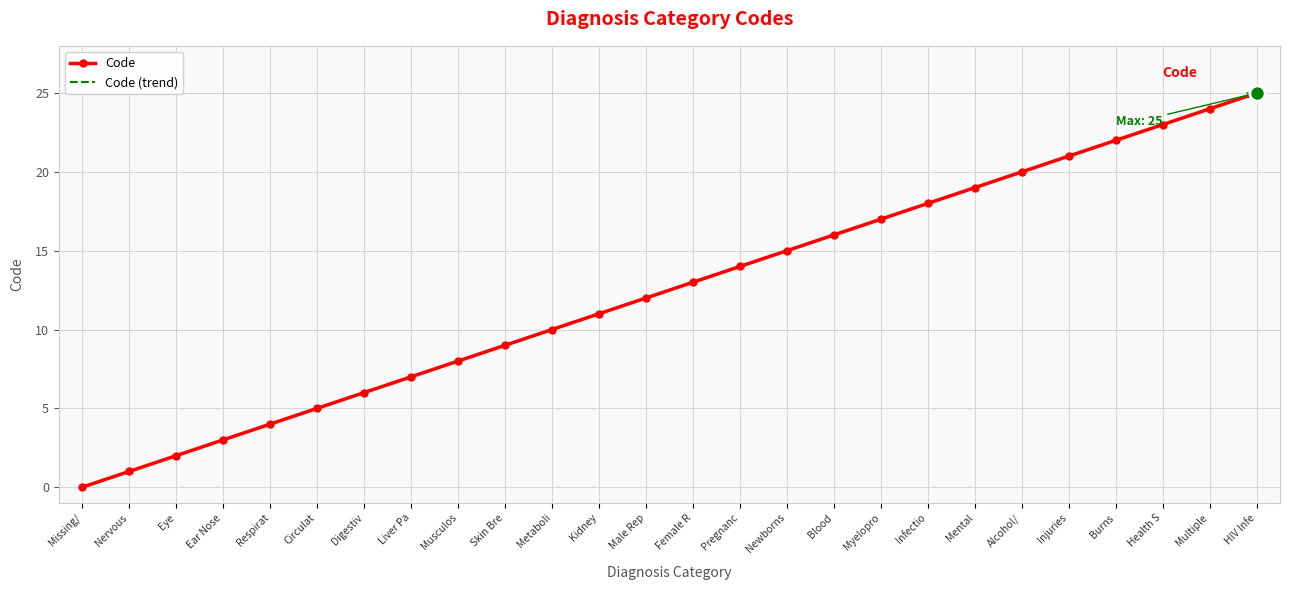

What are all the series names shown in the legend?

Code, Code (trend)